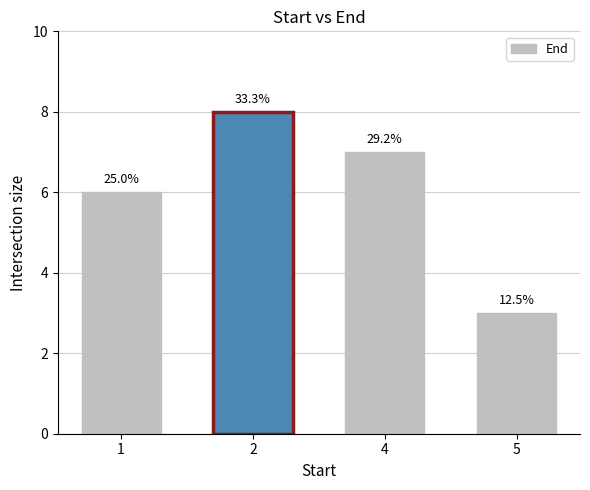

How many bars are there in total?

4